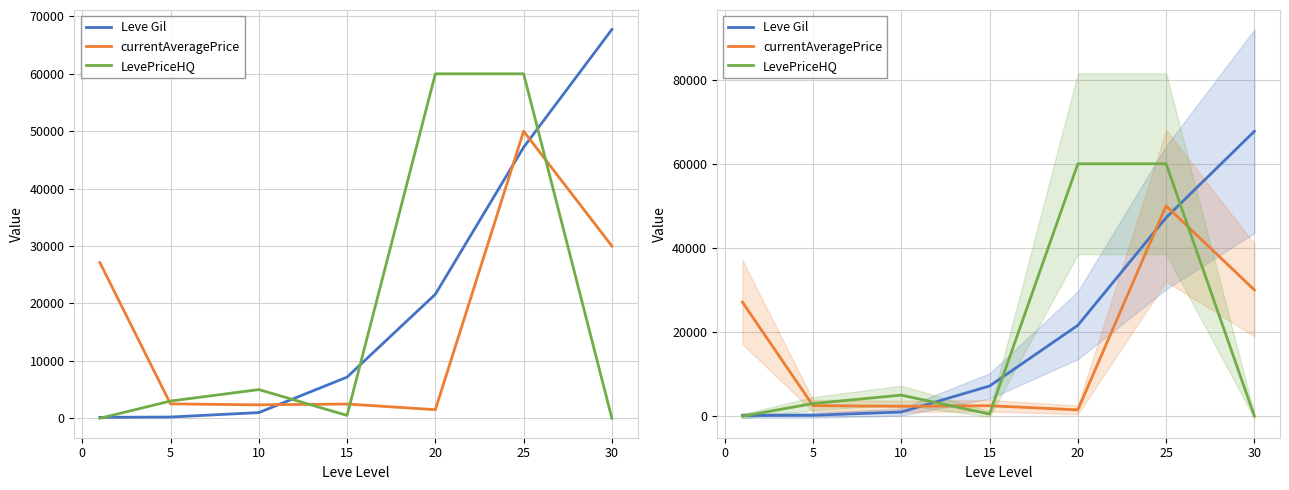

List the series in order of their overall mean, highest first.

Leve Gil, LevePriceHQ, currentAveragePrice